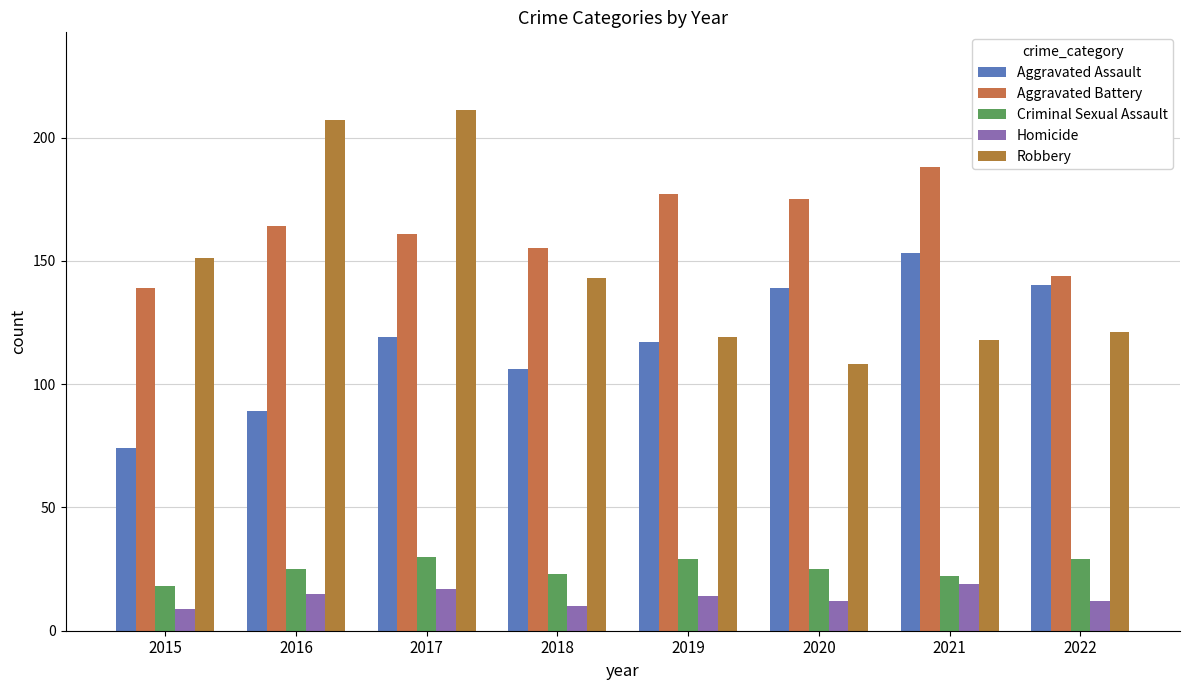

What is the difference between the second highest and minimum values in the Homicide series?

8